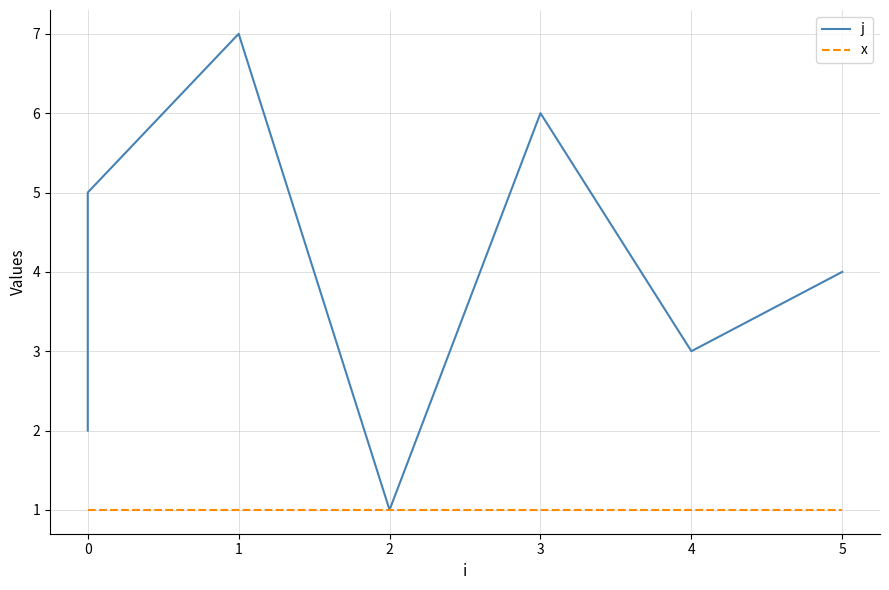

What is the label of the 3rd point from the left?

1